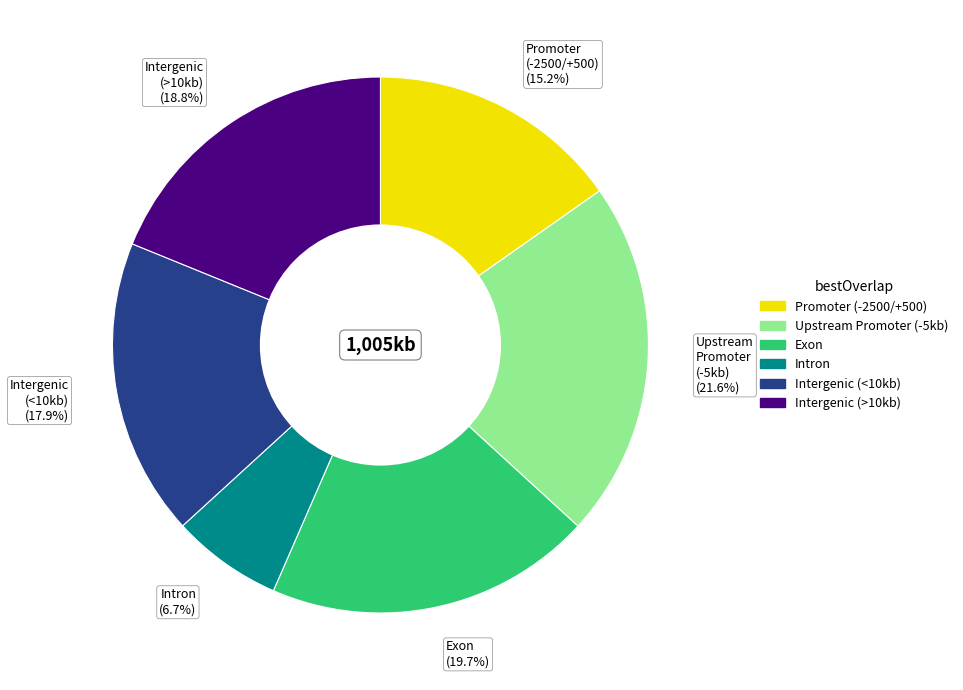

Which category has the biggest portion of the pie?

Upstream Promoter (-5kb) (21.6%)